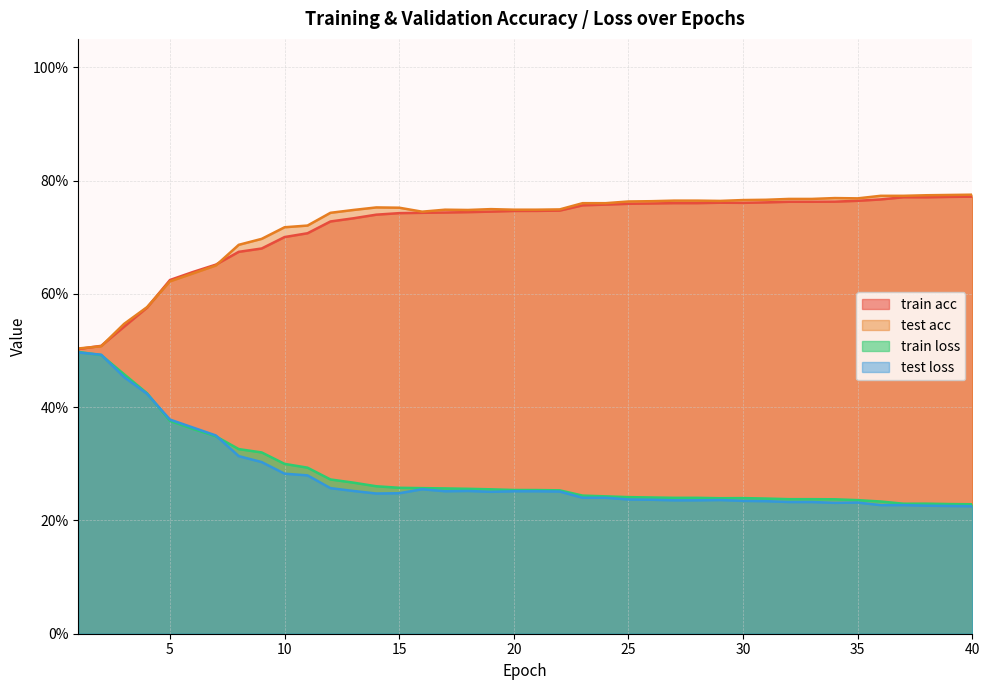

True or false: test acc and train loss intersect in this chart.

False